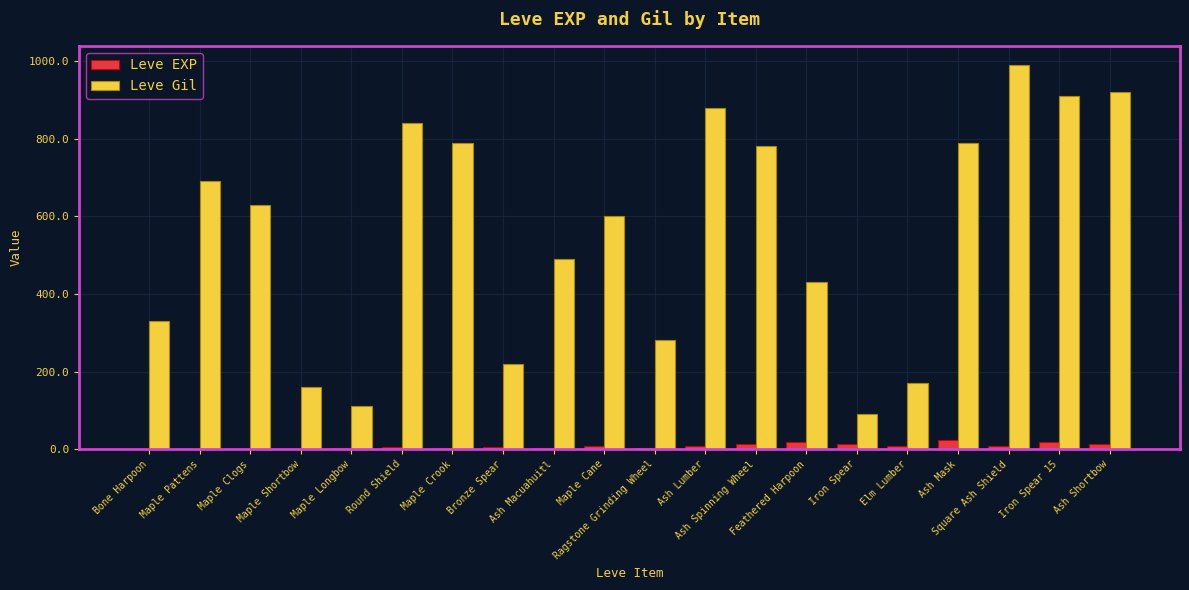

The Leve Gil series shows 372 at Bronze Spear. True or false?

False